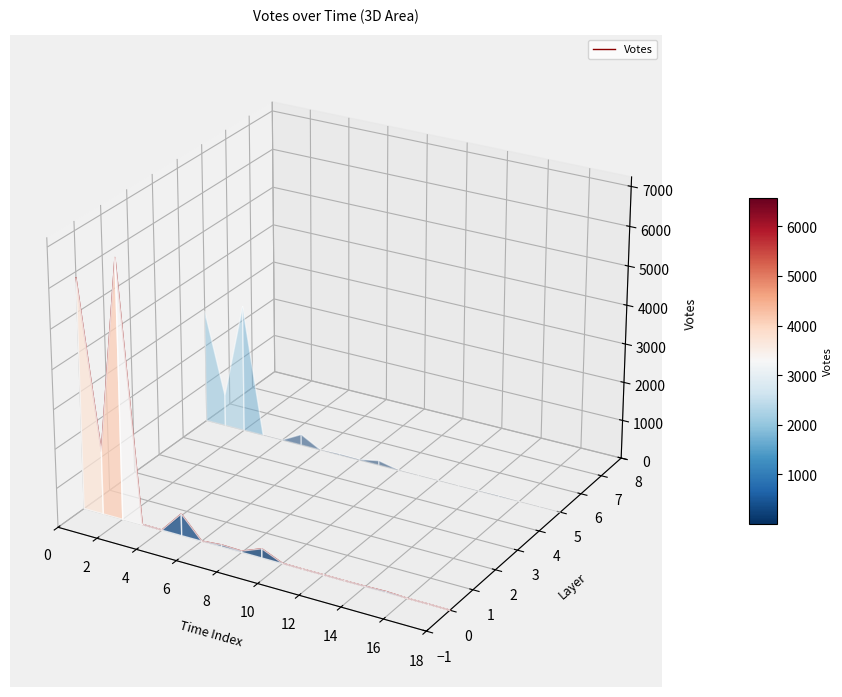

Which has a higher value, 12 or 18?

12